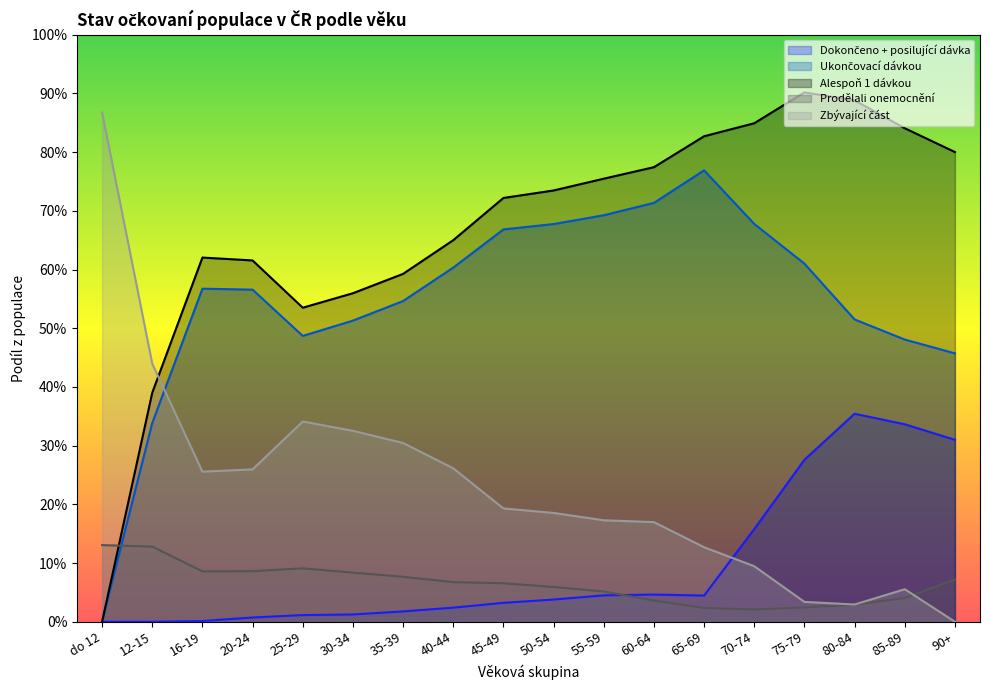

Between which two adjacent categories do Alespoň 1 dávkou and Zbývající část first intersect?

12-15 and 16-19